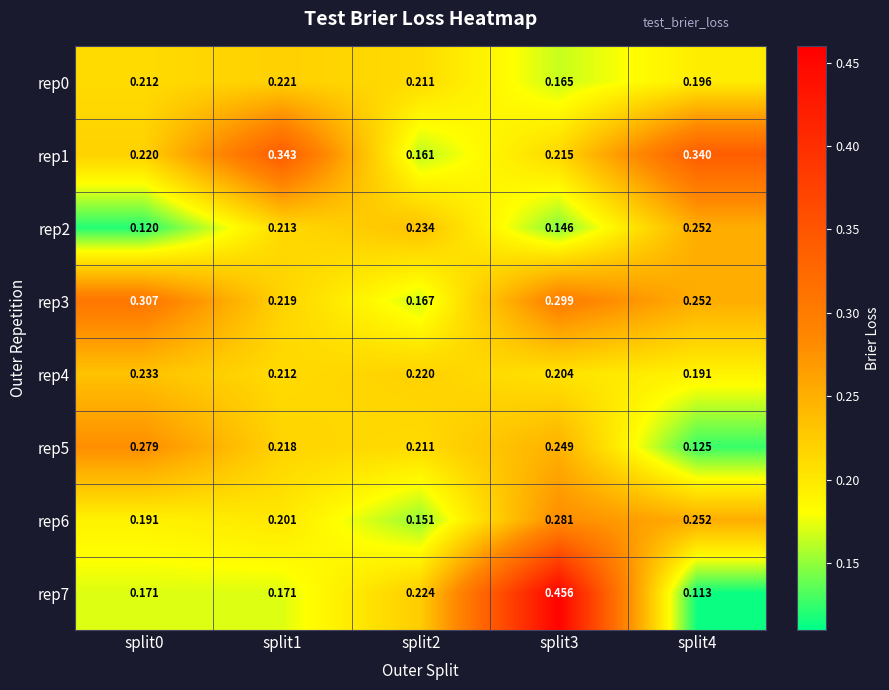

Is the value of rep4 at split0 greater than the value of rep6 at split1?

Yes